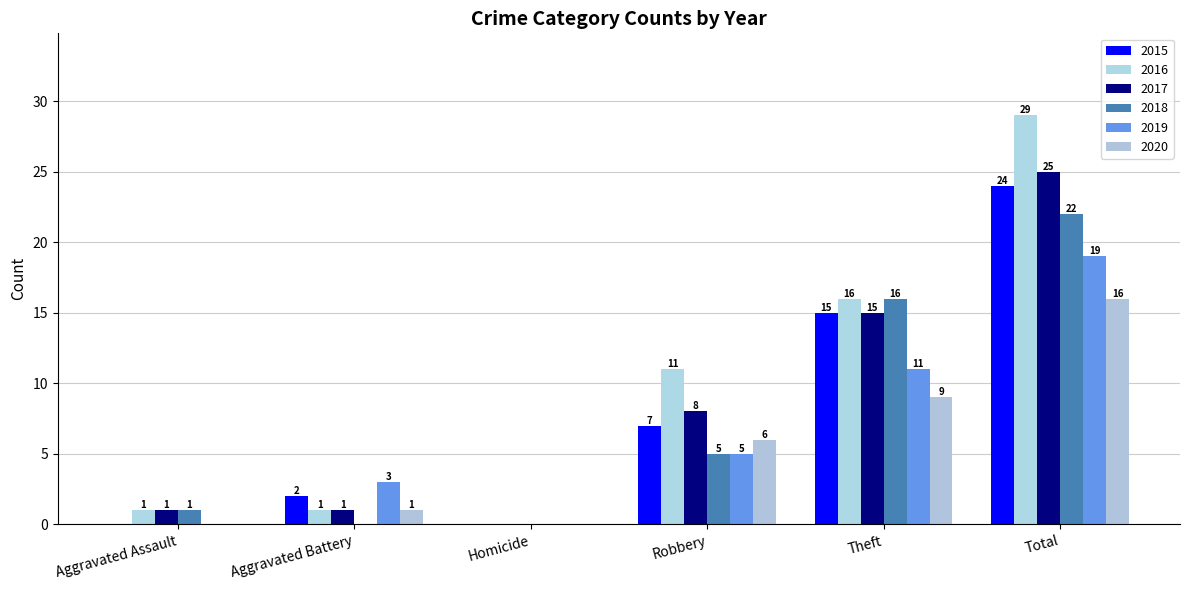

Is the value of 2020 at Theft greater than the value of 2015 at Homicide?

Yes